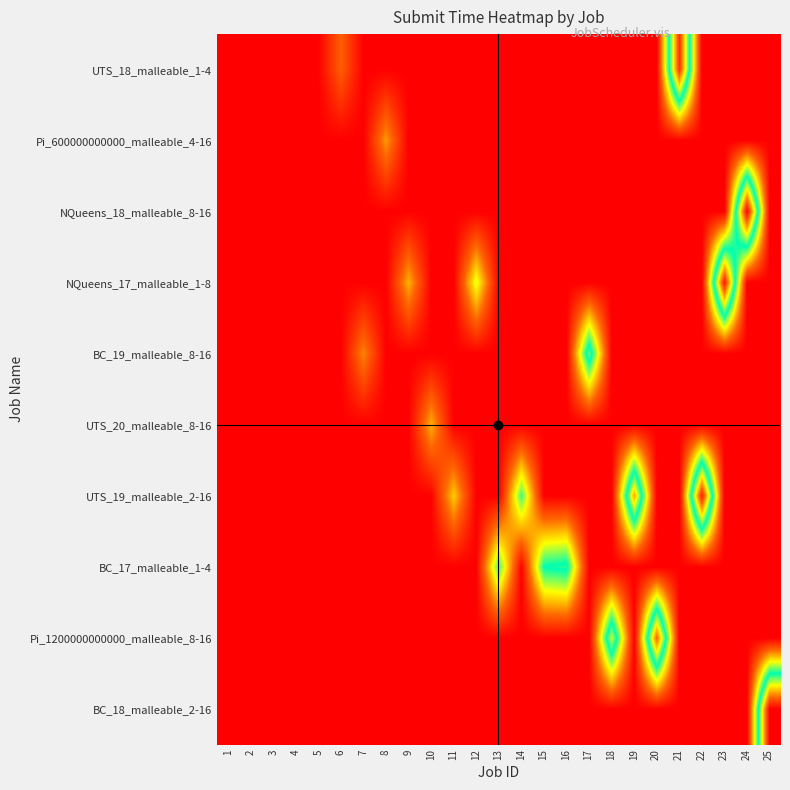

Reading right to left, transcribe all the data shown in this chart.

UTS_18_malleable_1-4: 25=0.0	24=0.0	23=0.0	22=0.0	21=427.2	20=0.0	19=0.0	18=0.0	17=0.0	16=0.0	15=0.0	14=0.0	13=0.0	12=0.0	11=0.0	10=0.0	9=0.0	8=0.0	7=0.0	6=72.5	5=0.0	4=0.0	3=0.0	2=0.0	1=-0.1
Pi_600000000000_malleable_4-16: 25=0.0	24=0.0	23=0.0	22=0.0	21=0.0	20=0.0	19=0.0	18=0.0	17=0.0	16=0.0	15=0.0	14=0.0	13=0.0	12=0.0	11=0.0	10=0.0	9=0.0	8=104.7	7=0.0	6=0.0	5=0.0	4=0.0	3=0.0	2=0.0	1=0.0
NQueens_18_malleable_8-16: 25=0.0	24=462.6	23=0.0	22=0.0	21=0.0	20=0.0	19=0.0	18=0.0	17=0.0	16=0.0	15=0.0	14=0.0	13=0.0	12=0.0	11=0.0	10=0.0	9=0.0	8=0.0	7=0.0	6=0.0	5=0.4	4=0.0	3=0.2	2=0.0	1=0.0
NQueens_17_malleable_1-8: 25=0.0	24=0.0	23=445.5	22=0.0	21=0.0	20=0.0	19=0.0	18=0.0	17=0.0	16=0.0	15=0.0	14=0.0	13=0.0	12=166.1	11=0.0	10=0.0	9=116.8	8=0.0	7=0.0	6=0.0	5=0.0	4=0.3	3=0.0	2=0.0	1=0.0
BC_19_malleable_8-16: 25=0.0	24=0.0	23=0.0	22=0.0	21=0.0	20=0.0	19=0.0	18=0.0	17=265.8	16=0.0	15=0.0	14=0.0	13=0.0	12=0.0	11=0.0	10=0.0	9=0.0	8=0.0	7=95.6	6=0.0	5=0.0	4=0.0	3=0.0	2=0.0	1=0.0
UTS_20_malleable_8-16: 25=0.0	24=0.0	23=0.0	22=0.0	21=0.0	20=0.0	19=0.0	18=0.0	17=0.0	16=0.0	15=0.0	14=0.0	13=0.0	12=0.0	11=0.0	10=116.9	9=0.0	8=0.0	7=0.0	6=0.0	5=0.0	4=0.0	3=0.0	2=0.0	1=0.0
UTS_19_malleable_2-16: 25=0.0	24=0.0	23=0.0	22=442.3	21=0.0	20=0.0	19=356.0	18=0.0	17=0.0	16=0.0	15=0.0	14=215.4	13=0.0	12=0.0	11=131.0	10=0.0	9=0.0	8=0.0	7=0.0	6=0.0	5=0.0	4=0.0	3=0.0	2=0.0	1=0.0
BC_17_malleable_1-4: 25=0.0	24=0.0	23=0.0	22=0.0	21=0.0	20=0.0	19=0.0	18=0.0	17=0.0	16=244.6	15=234.5	14=0.0	13=214.3	12=0.0	11=0.0	10=0.0	9=0.0	8=0.0	7=0.0	6=0.0	5=0.0	4=0.0	3=0.0	2=0.0	1=0.0
Pi_1200000000000_malleable_8-16: 25=0.0	24=0.0	23=0.0	22=0.0	21=0.0	20=394.1	19=0.0	18=299.9	17=0.0	16=0.0	15=0.0	14=0.0	13=0.0	12=0.0	11=0.0	10=0.0	9=0.0	8=0.0	7=0.0	6=0.0	5=0.0	4=0.0	3=0.0	2=0.0	1=0.0
BC_18_malleable_2-16: 25=466.7	24=0.0	23=0.0	22=0.0	21=0.0	20=0.0	19=0.0	18=0.0	17=0.0	16=0.0	15=0.0	14=0.0	13=0.0	12=0.0	11=0.0	10=0.0	9=0.0	8=0.0	7=0.0	6=0.0	5=0.0	4=0.0	3=0.0	2=0.0	1=0.0